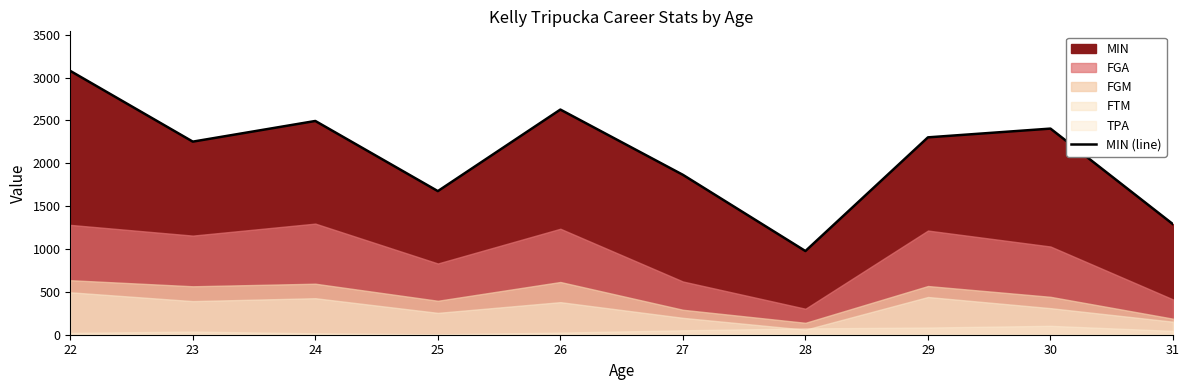

What is the value of the 1st point from the left?

3077